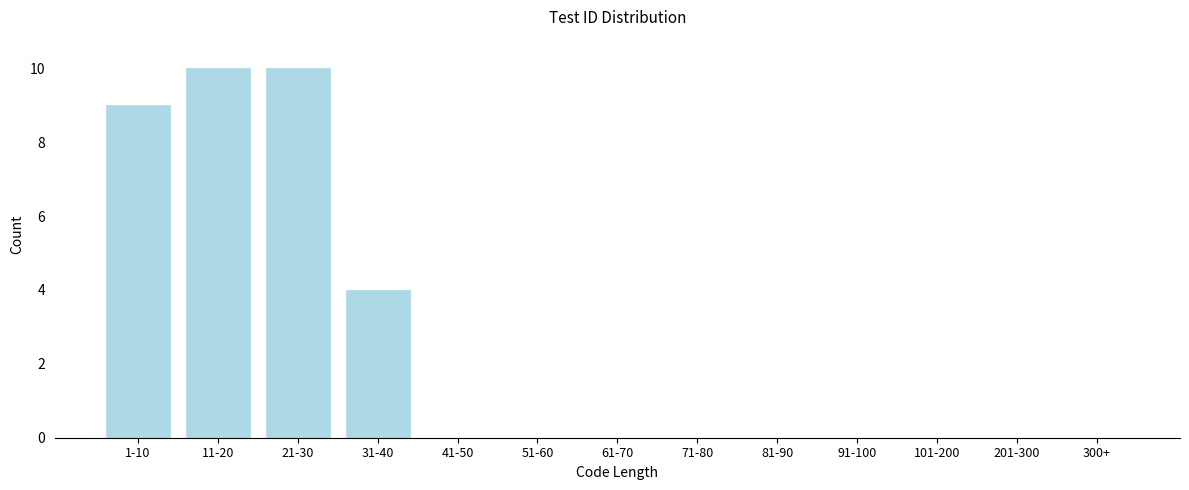

Reading right to left, what are all the values shown in this chart?

300+=0	201-300=0	101-200=0	91-100=0	81-90=0	71-80=0	61-70=0	51-60=0	41-50=0	31-40=4	21-30=10	11-20=10	1-10=9